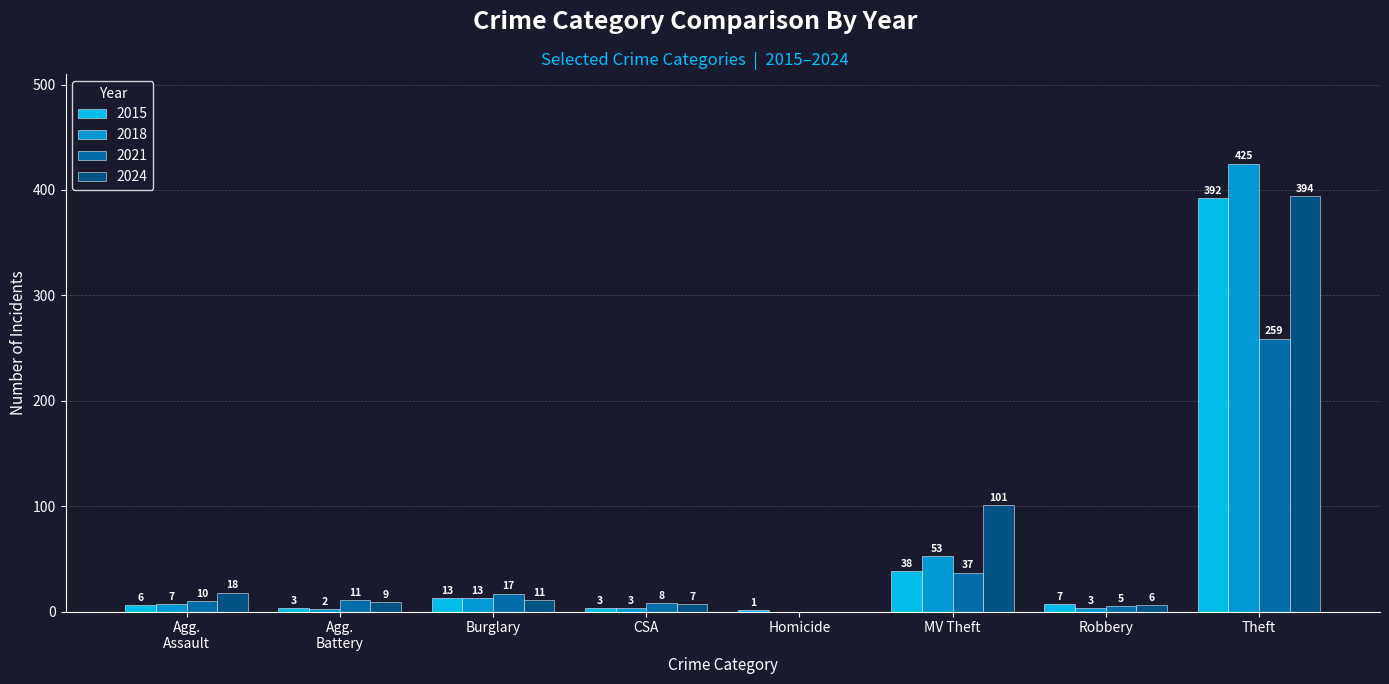

Is the value of 2015 at Burglary greater than the value of 2021 at Burglary?

No